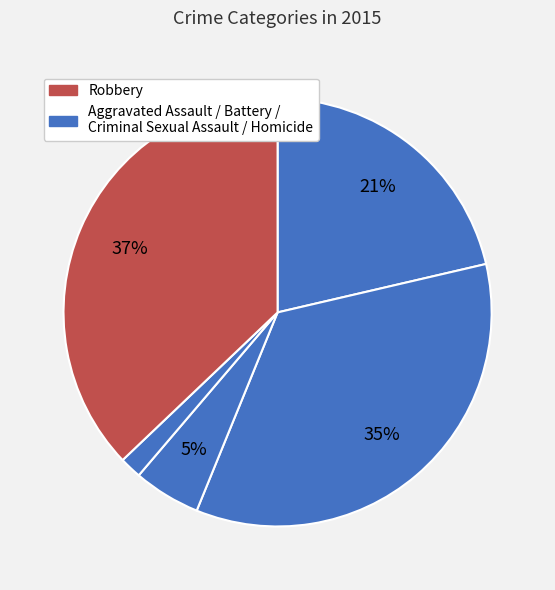

How many segments does this pie chart have?

5